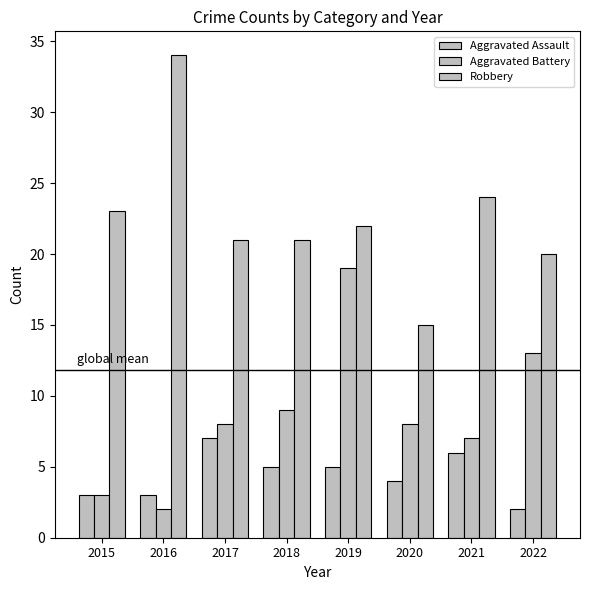

Where does the Robbery series first go above 22?

2015